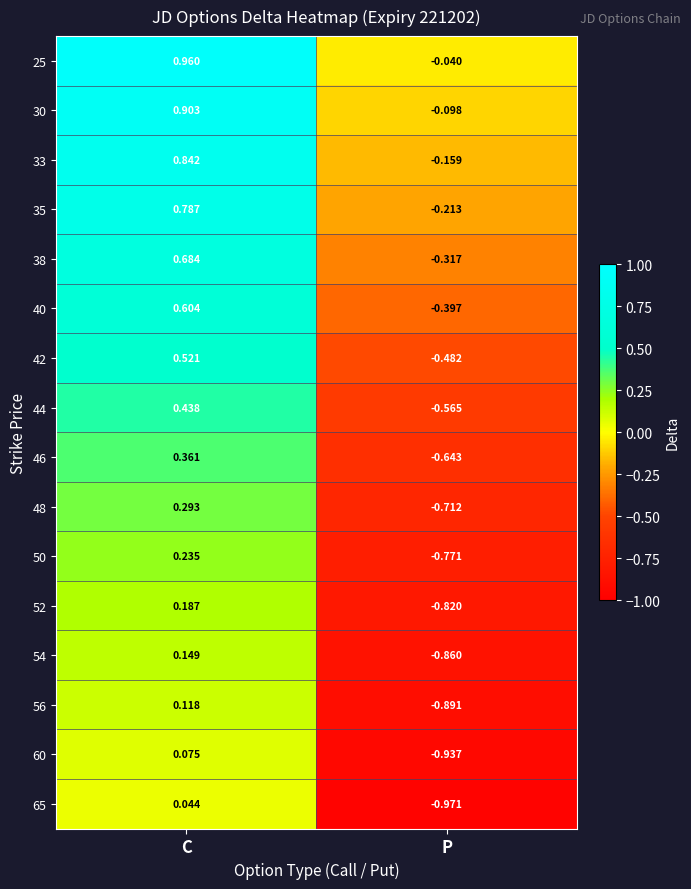

How many values in the 65 series are below 0?

1